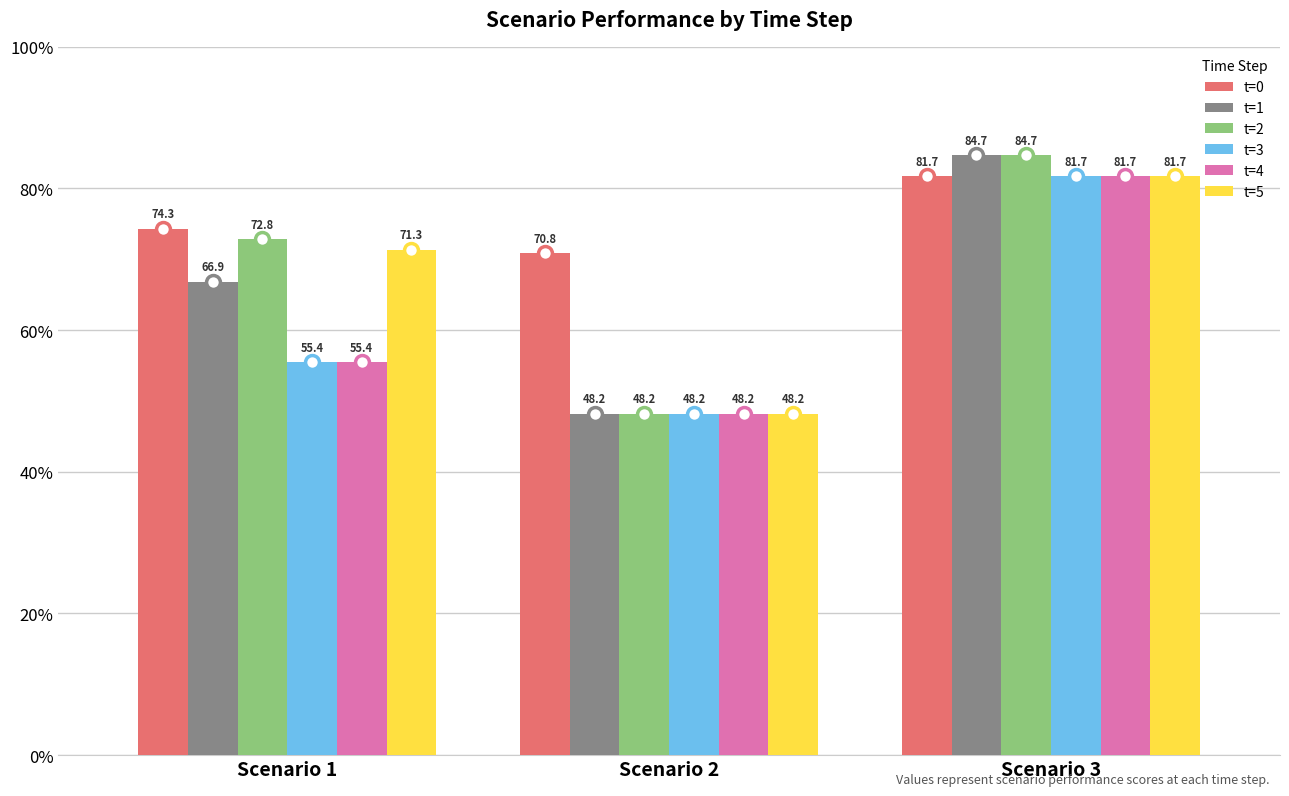

Rank the categories by t=4 value from lowest to highest.

Scenario 2, Scenario 1, Scenario 3